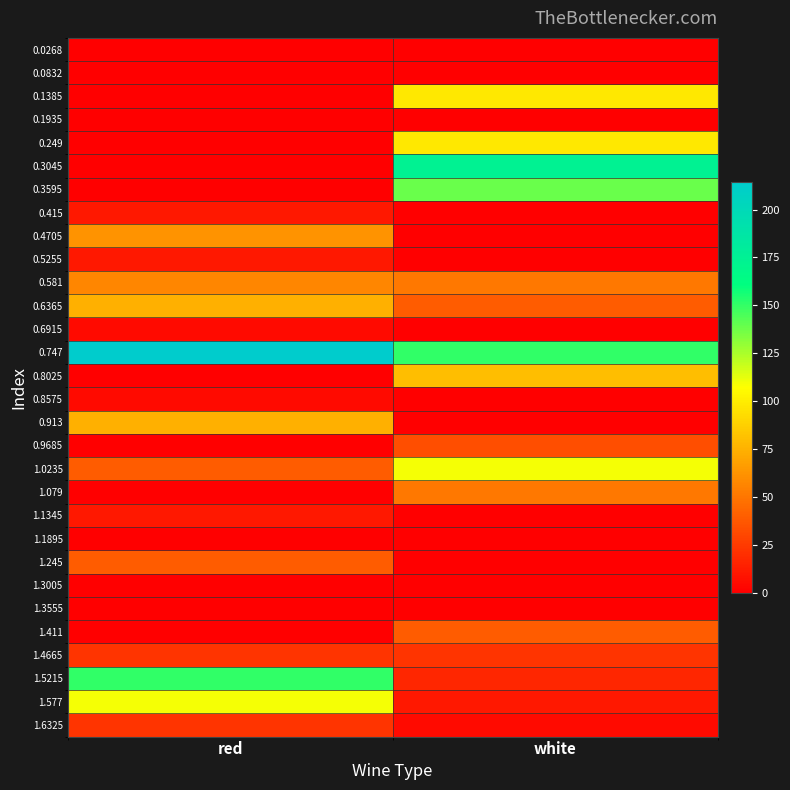

List the series in order of their peak value, highest first.

0.747, 0.3045, 1.5215, 0.3595, 1.0235, 1.577, 0.1385, 0.249, 0.8025, 0.6365, 0.913, 0.4705, 0.581, 1.079, 1.245, 1.411, 0.9685, 1.4665, 1.6325, 0.415, 0.5255, 1.1345, 0.6915, 0.8575, 0.0268, 0.0832, 0.1935, 1.1895, 1.3005, 1.3555